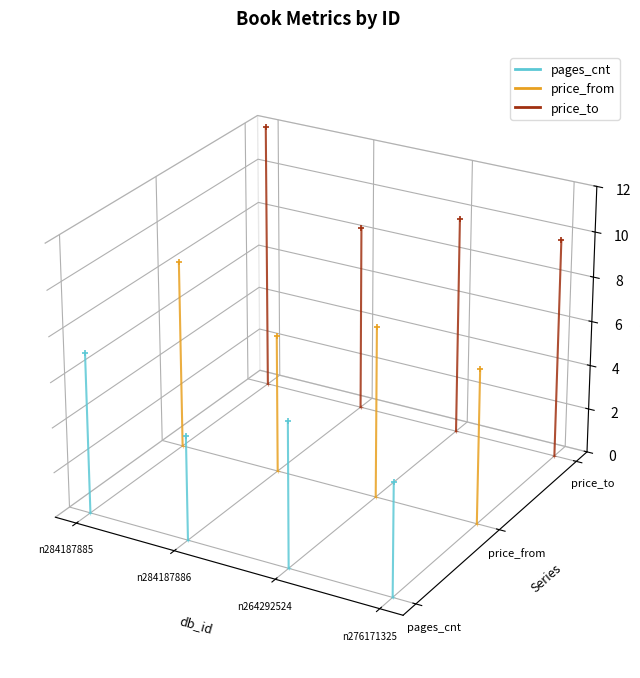

Which series has the largest Y range (max minus min)?

price_to